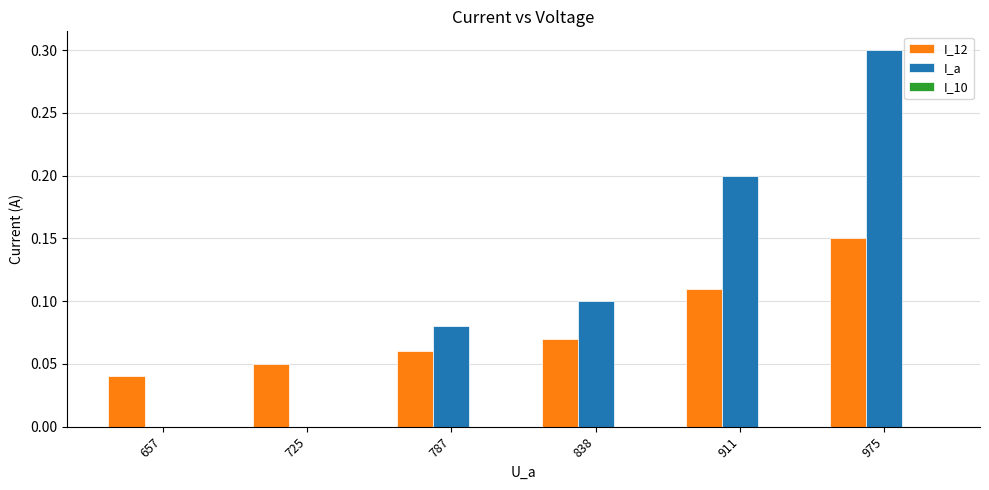

Which series has the largest total across all categories?

I_a